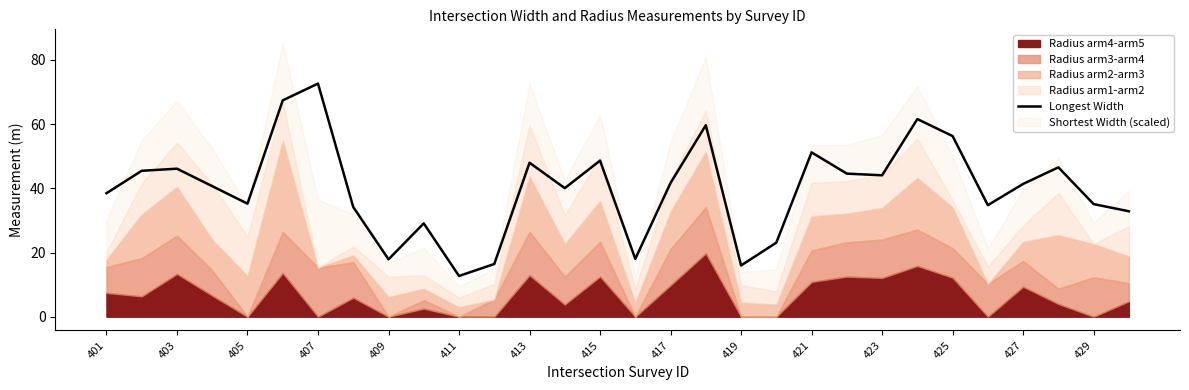

Does the chart have visible grid lines?

No